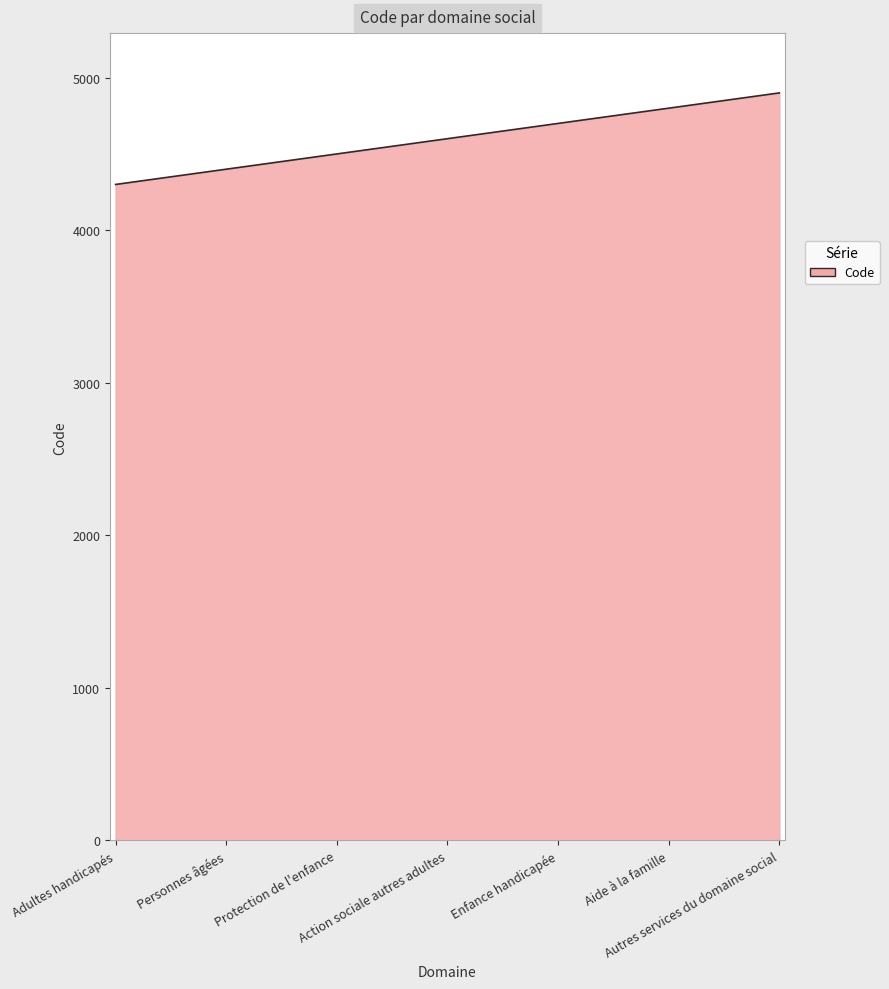

What is the difference between the second highest and minimum values?

598.0